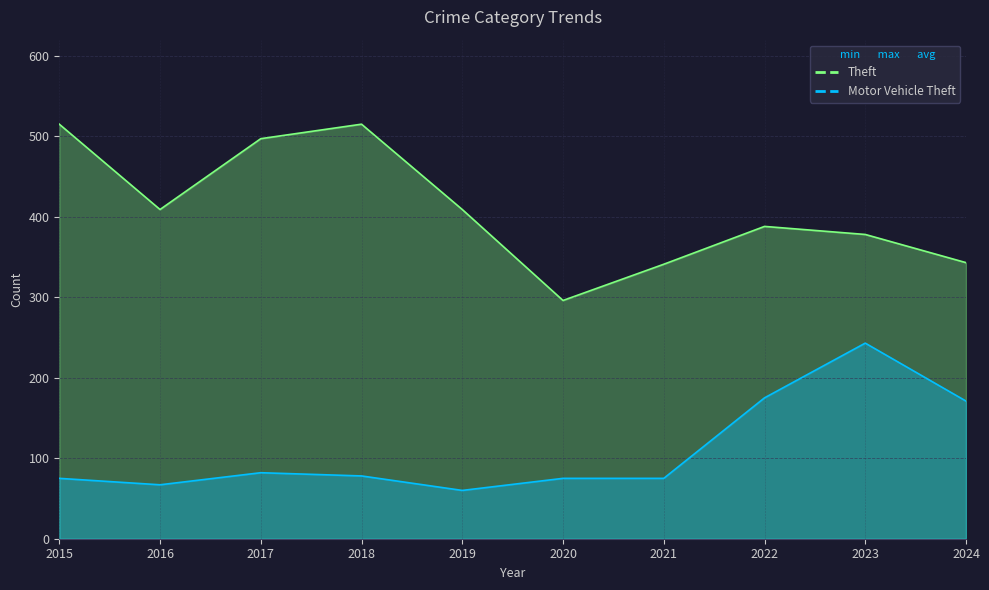

What is the difference between the second highest and second lowest values in the Theft series?

174